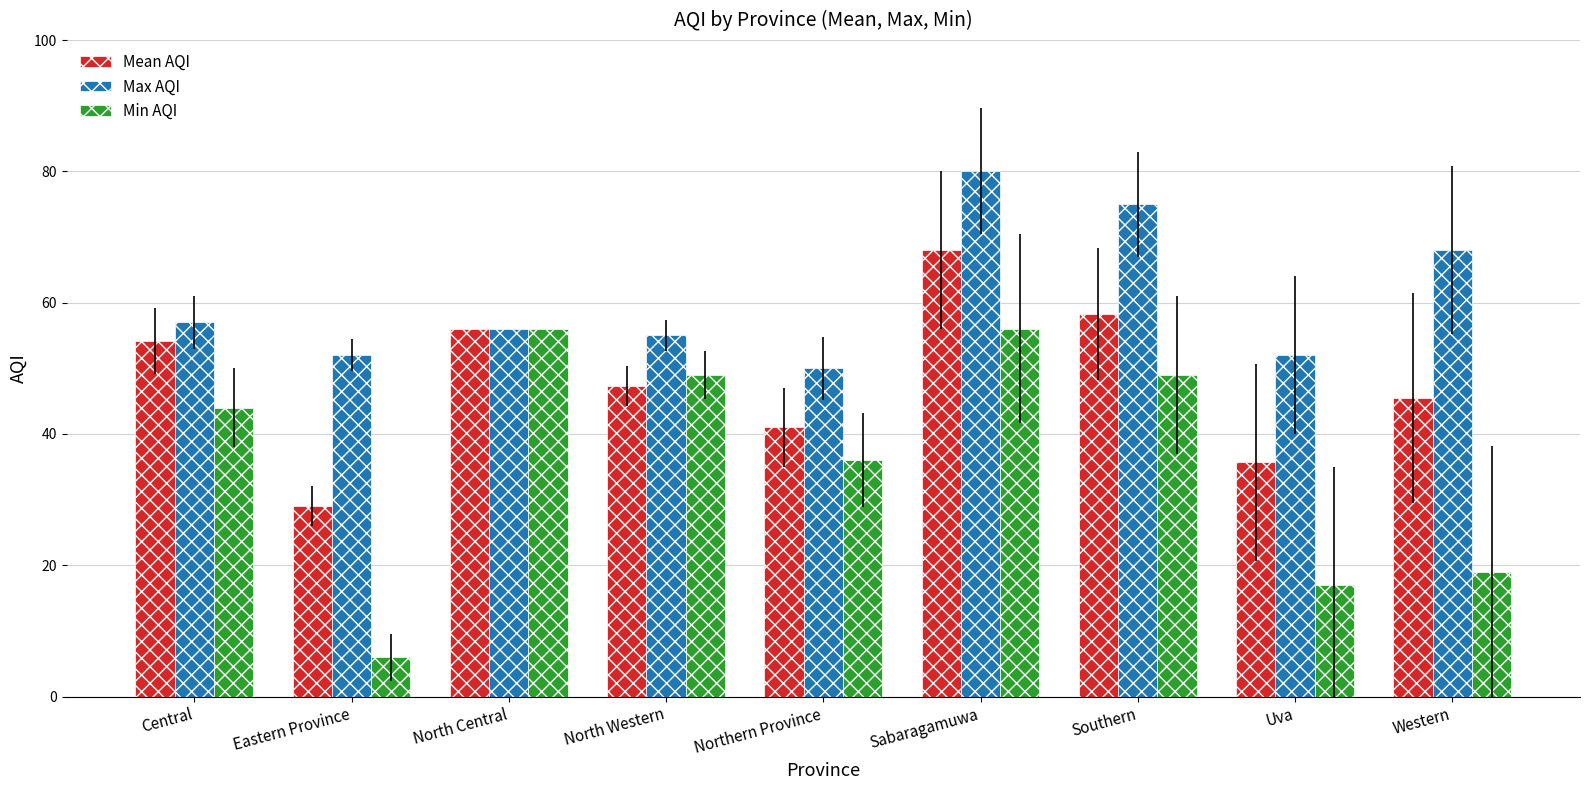

What is the sum of all Min AQI values?

332.0